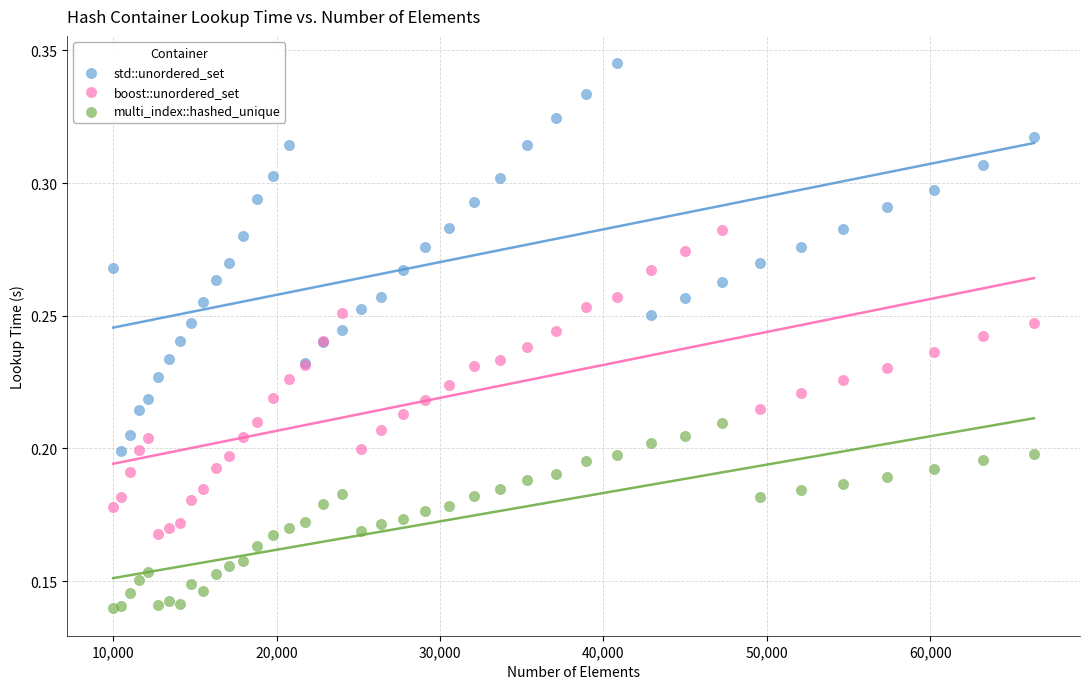

Which series contains the highest Y value?

std::unordered_set